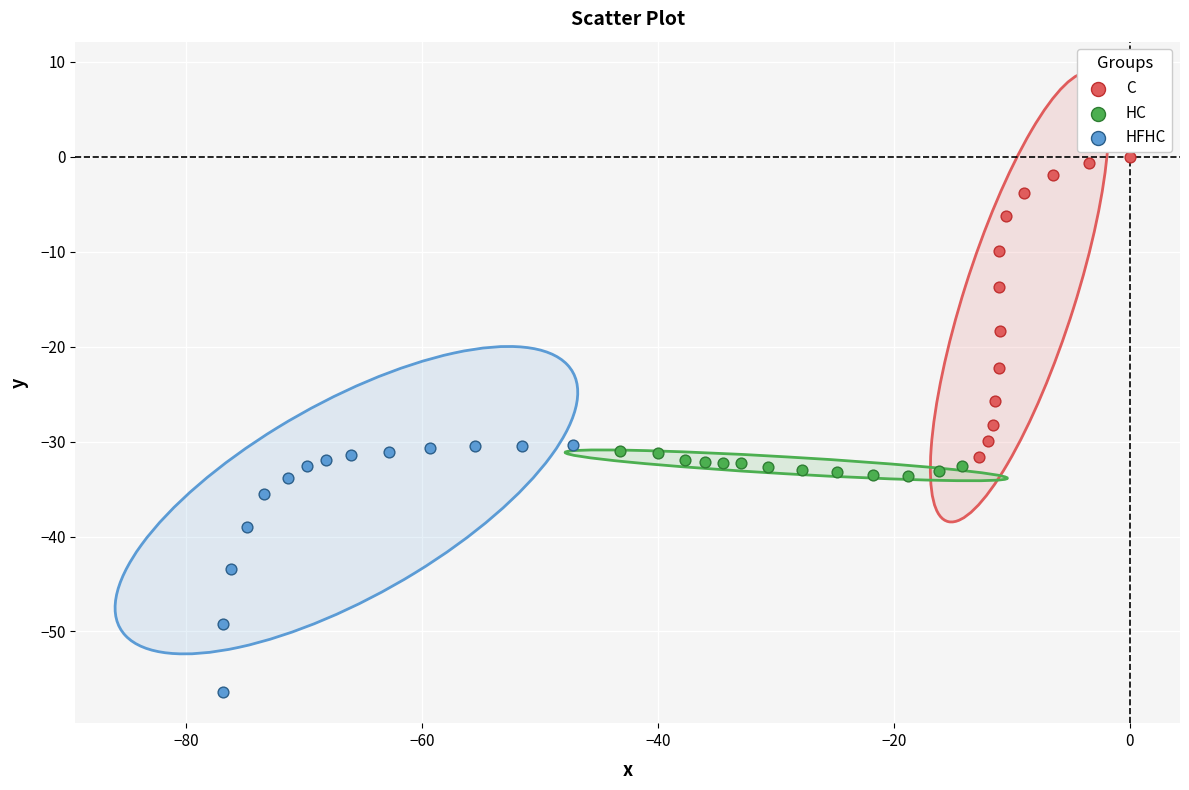

Which series has the largest Y range (max minus min)?

C